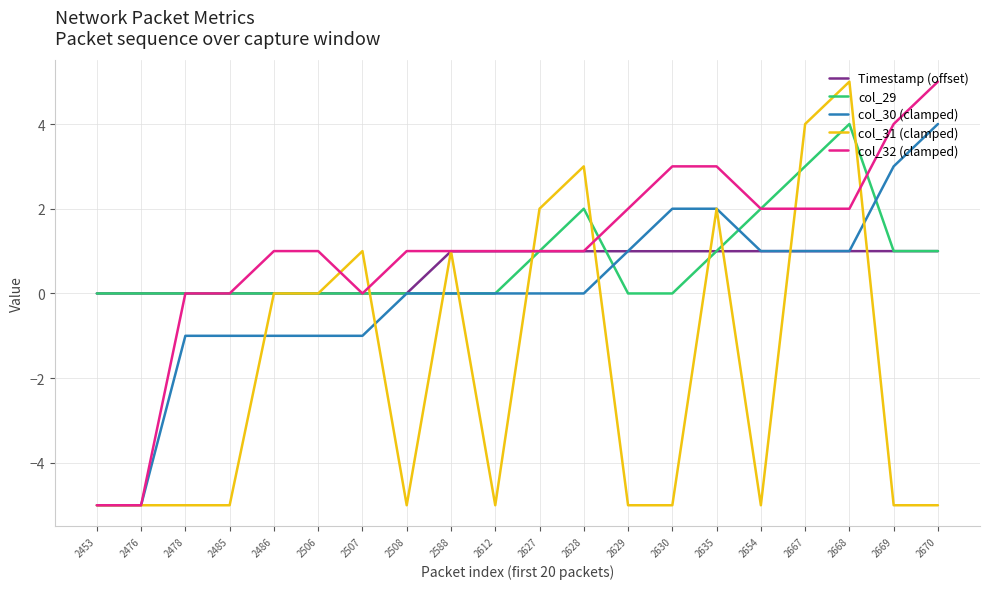

What is the difference between the highest and lowest values at 2627?

2.0